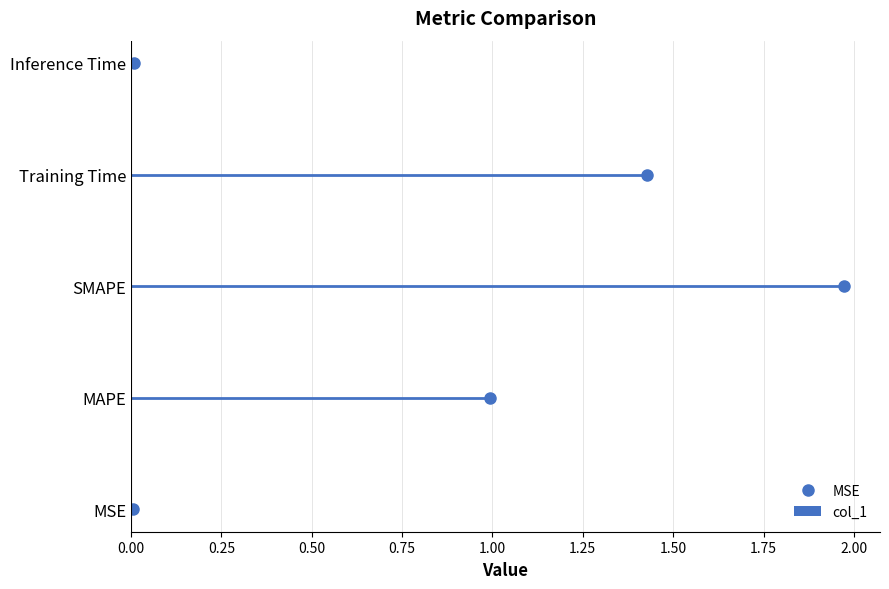

Reading left to right, list all the values displayed in this chart.

0.0	1.0	2.0	1.4	0.0